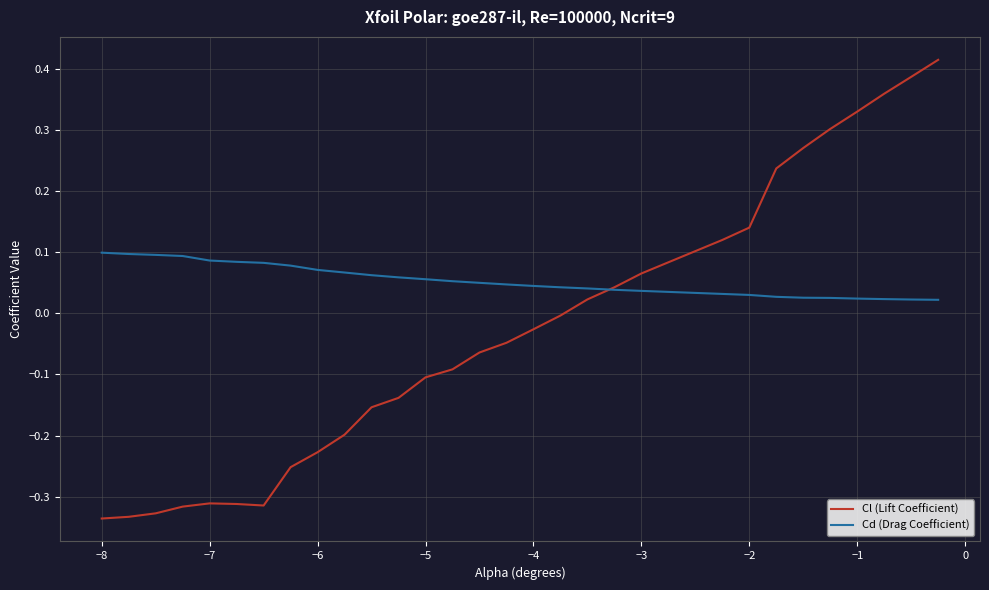

List the series in order of their overall mean, highest first.

Cd (Drag Coefficient), Cl (Lift Coefficient)